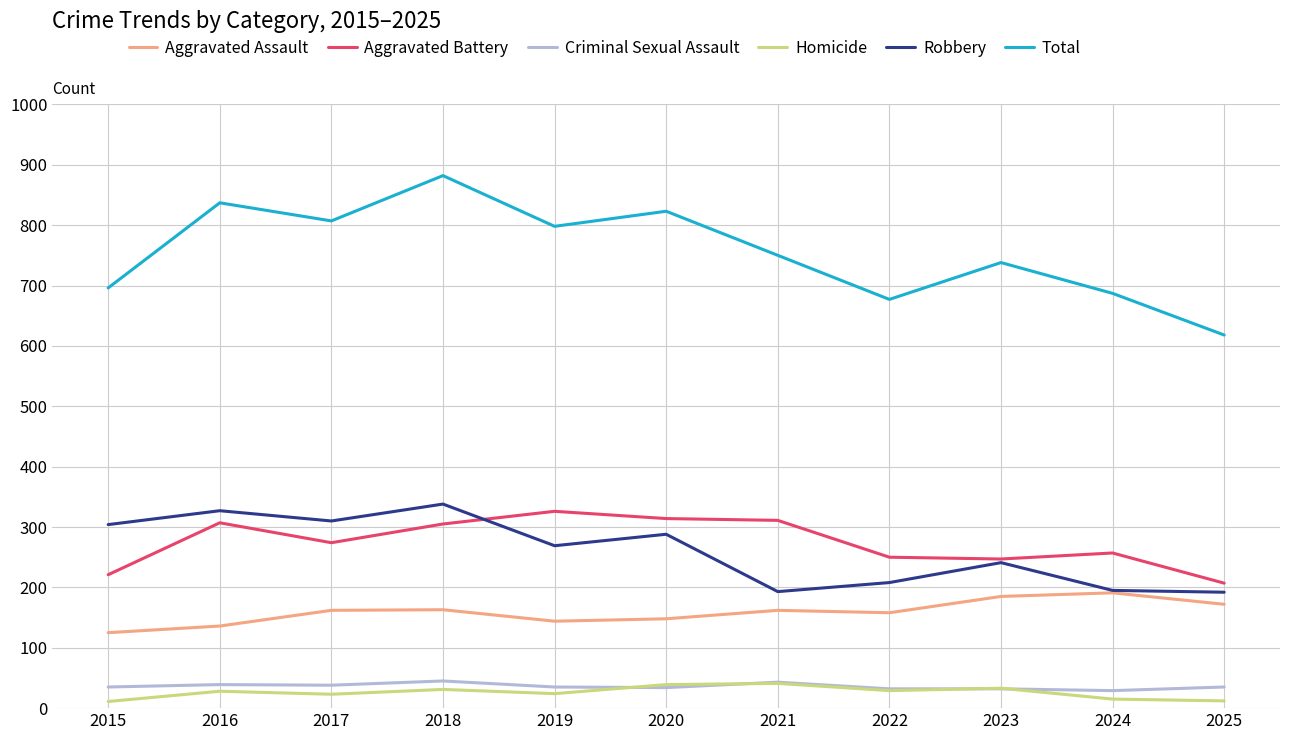

Which series has the largest total across all categories?

Total